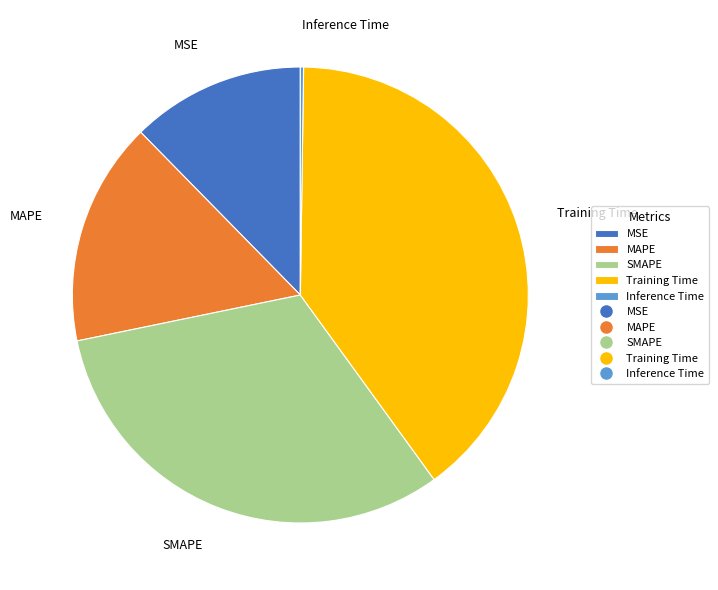

True or false: Training Time accounts for 54% of the total.

False